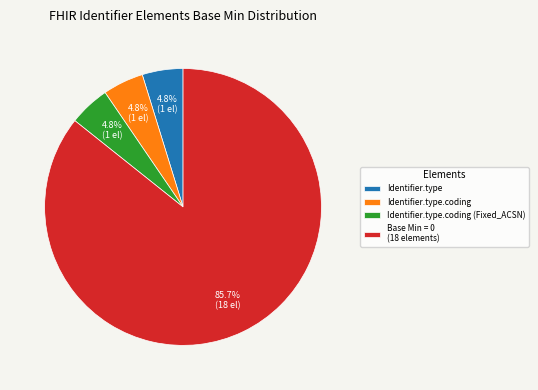

To the nearest percent, what percentage of the pie is Identifier.type.coding?

5%